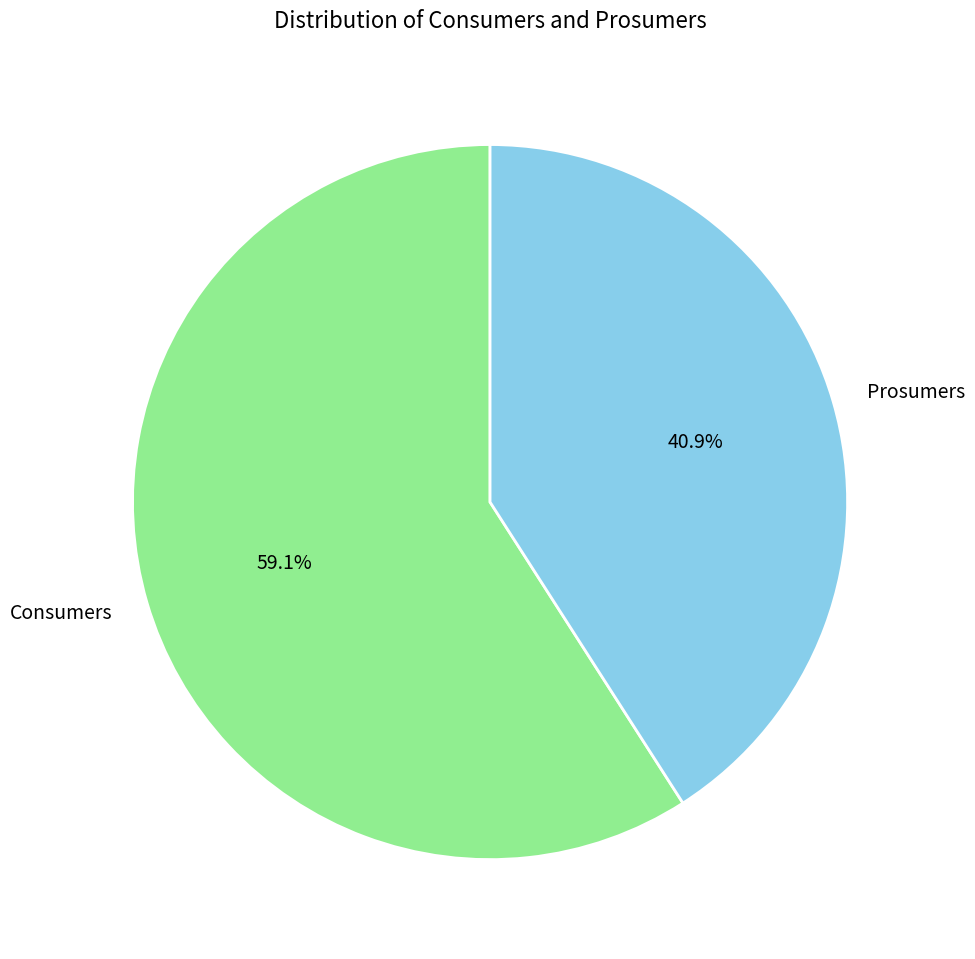

To the nearest percent, what portion does Consumers represent?

59%